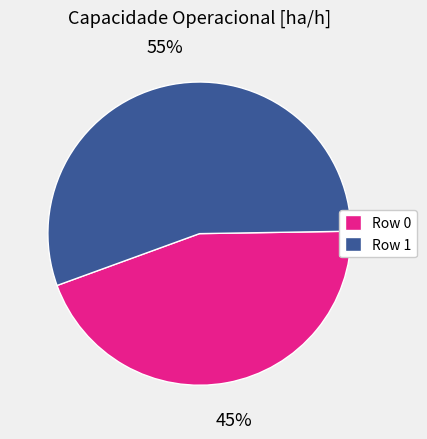

Between Row 1 and Row 0, which is larger?

Row 1